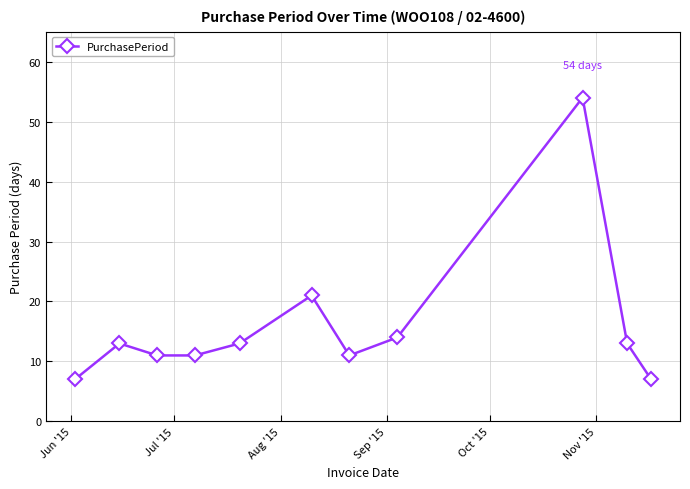

What is the value of the 2nd point from the left?

13